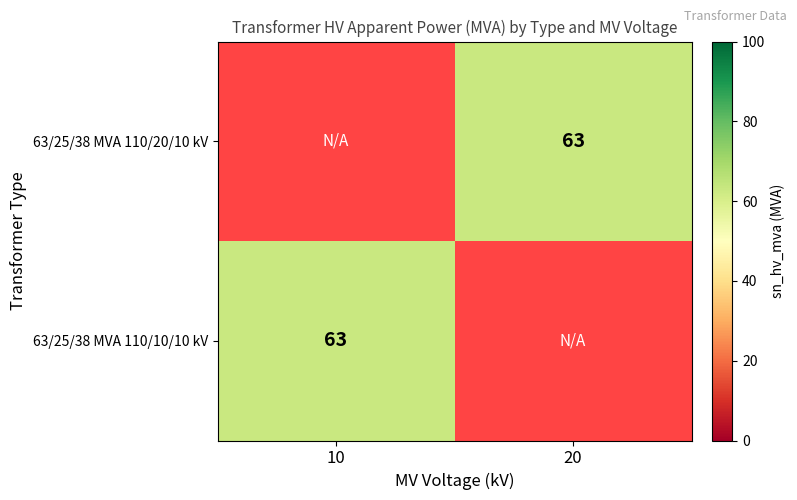

Which series has the largest range (max minus min)?

63/25/38 MVA 110/10/10 kV